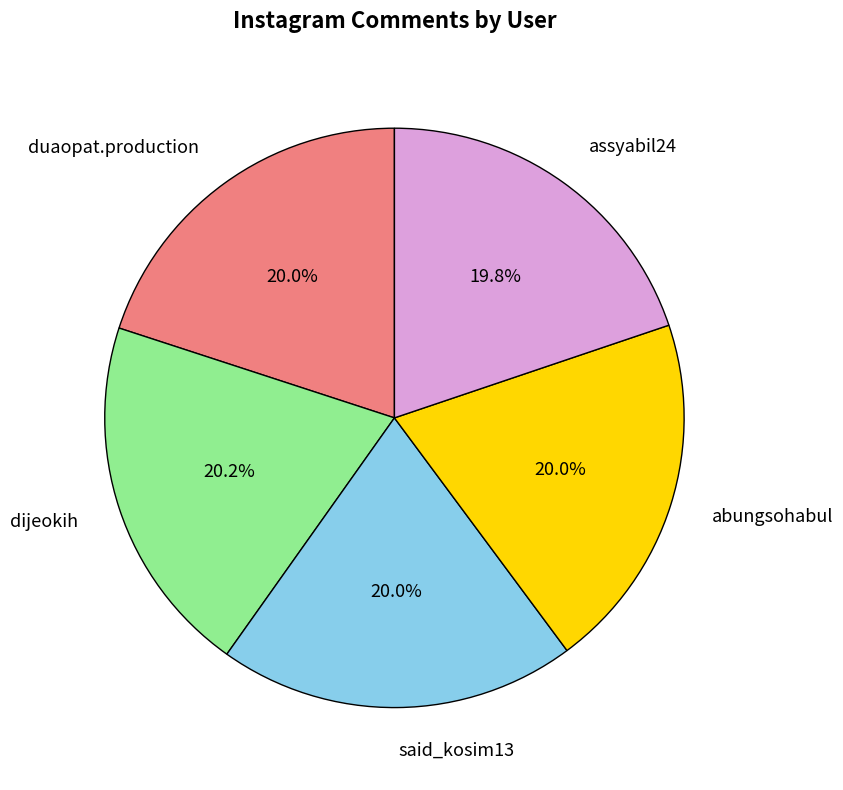

Combined, do duaopat.production and dijeokih account for over 50%?

No